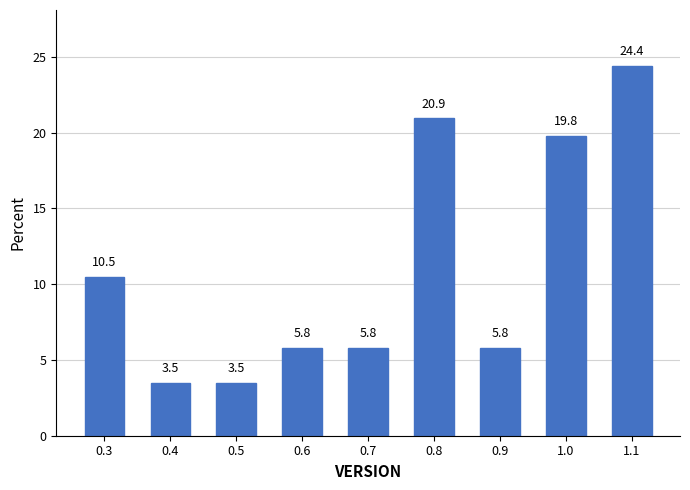

Is it true that the value at 0.5 is 3.5?

True